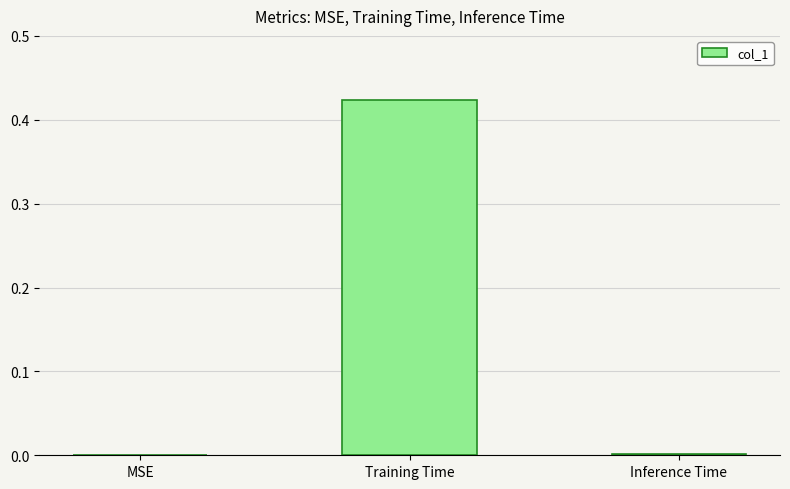

The chart shows a value of 0.0 at MSE. True or false?

True